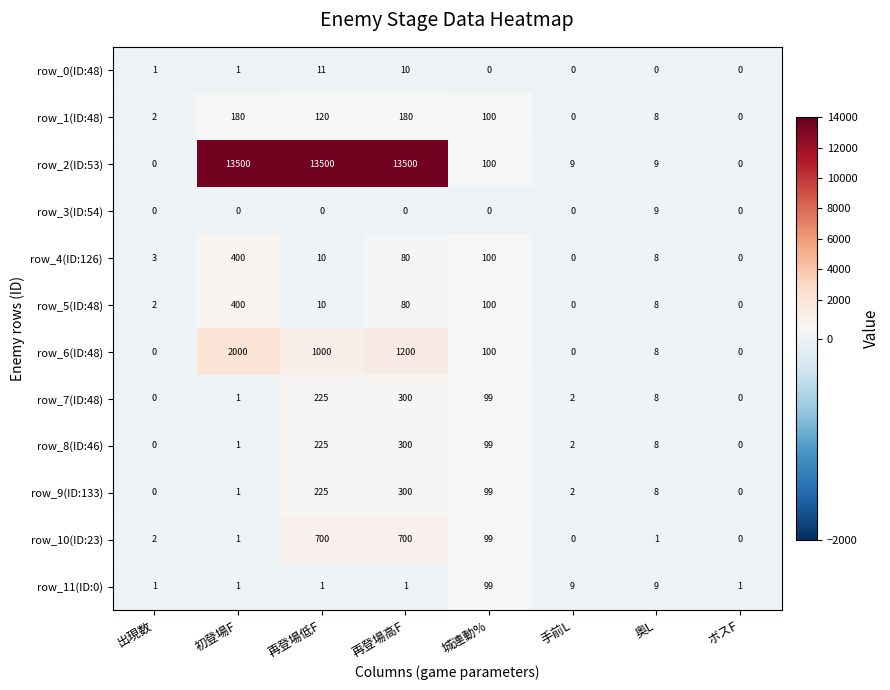

What is the spread (max minus min) of values at 再登場高F?

13500